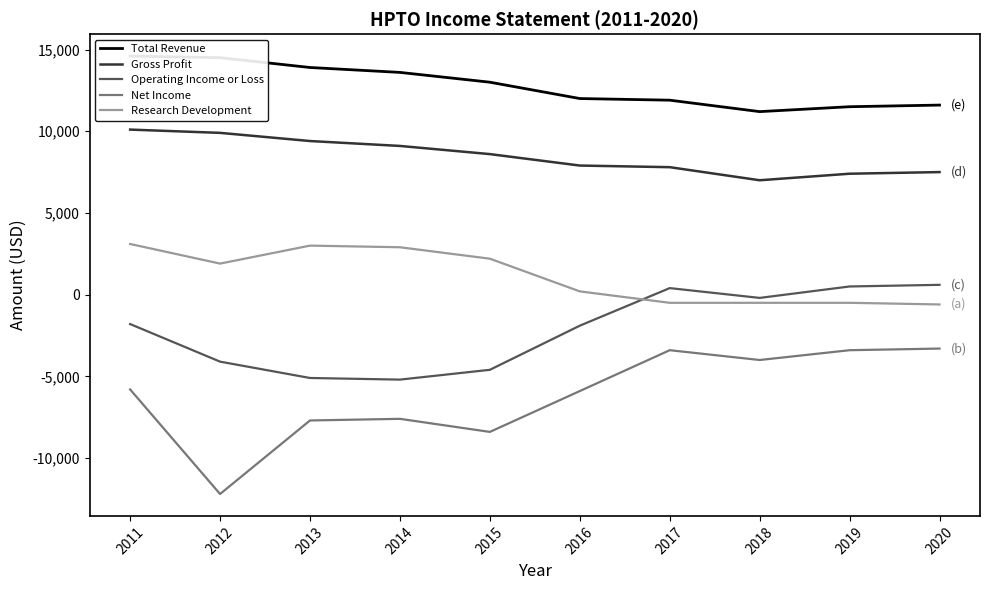

The Total Revenue series shows 11500 at 2019. True or false?

True